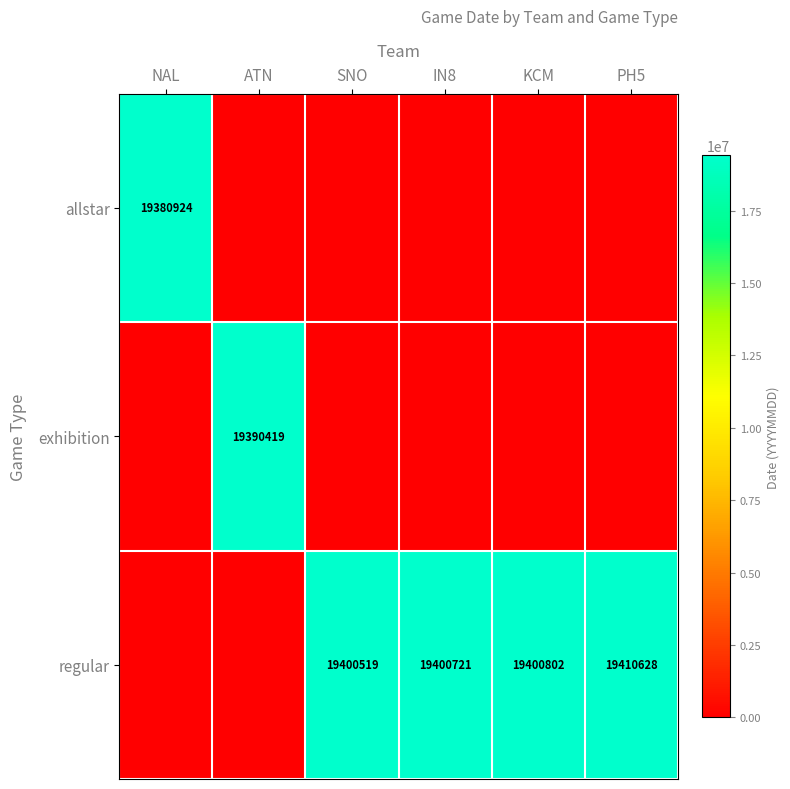

Is it true that regular equals 19410628 at PH5?

True